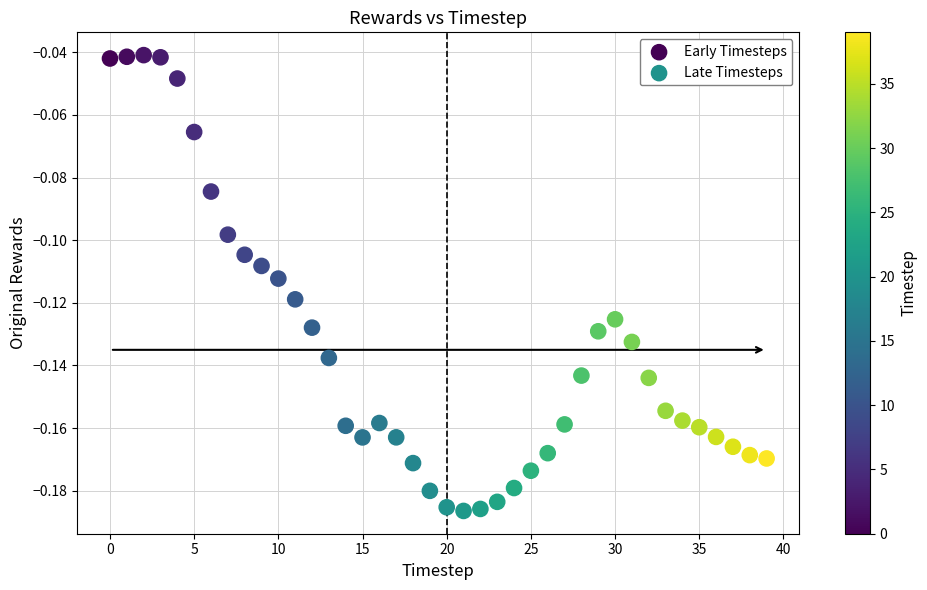

Which series reaches the maximum Y coordinate?

Early Timesteps